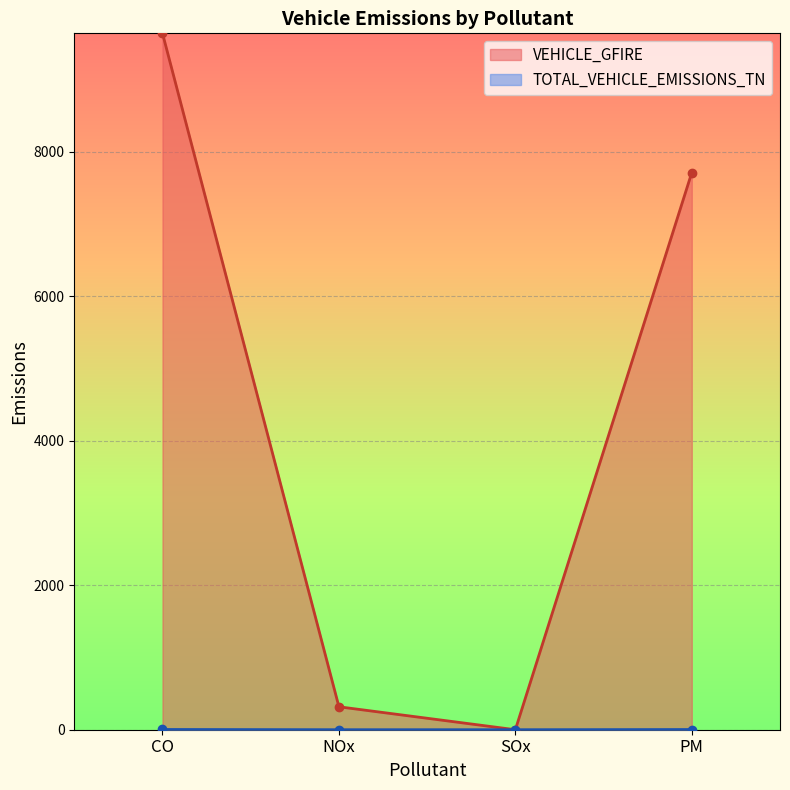

How many lines are shown in the chart?

2